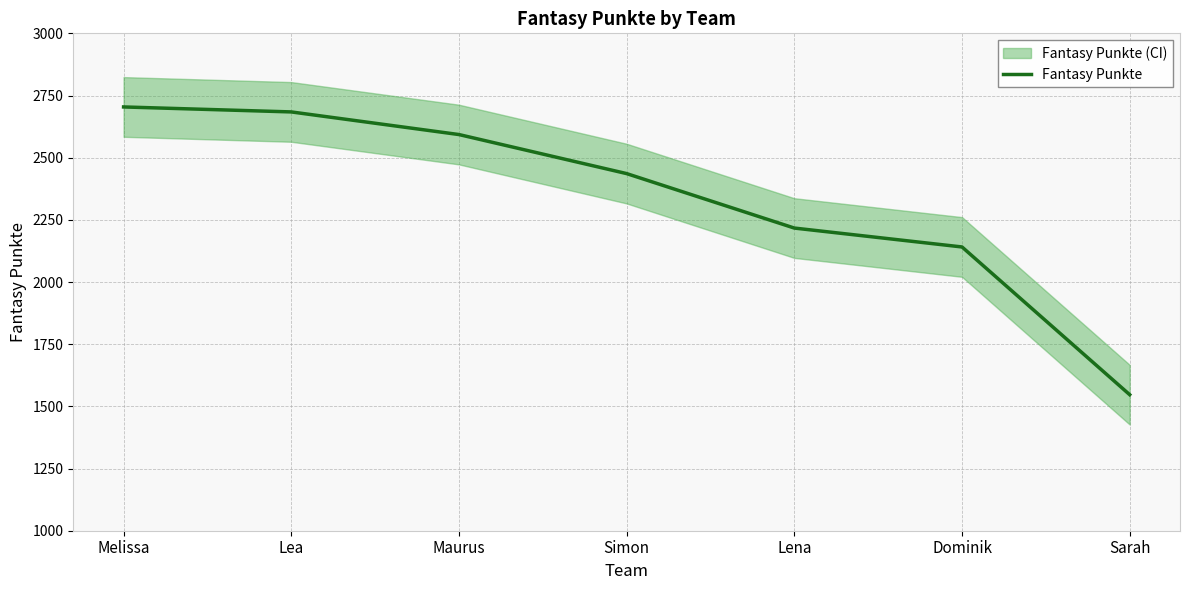

True or false: the data shows 4518 at Melissa.

False